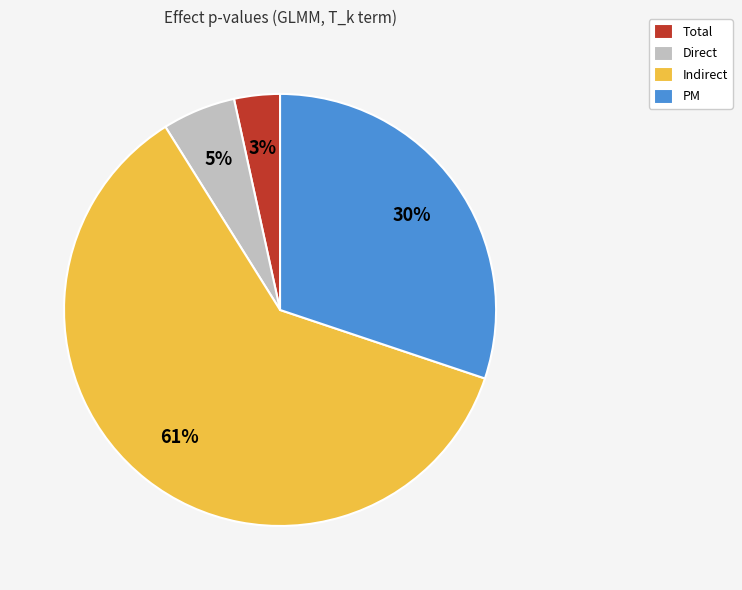

Does PM account for over 50% of the chart?

No